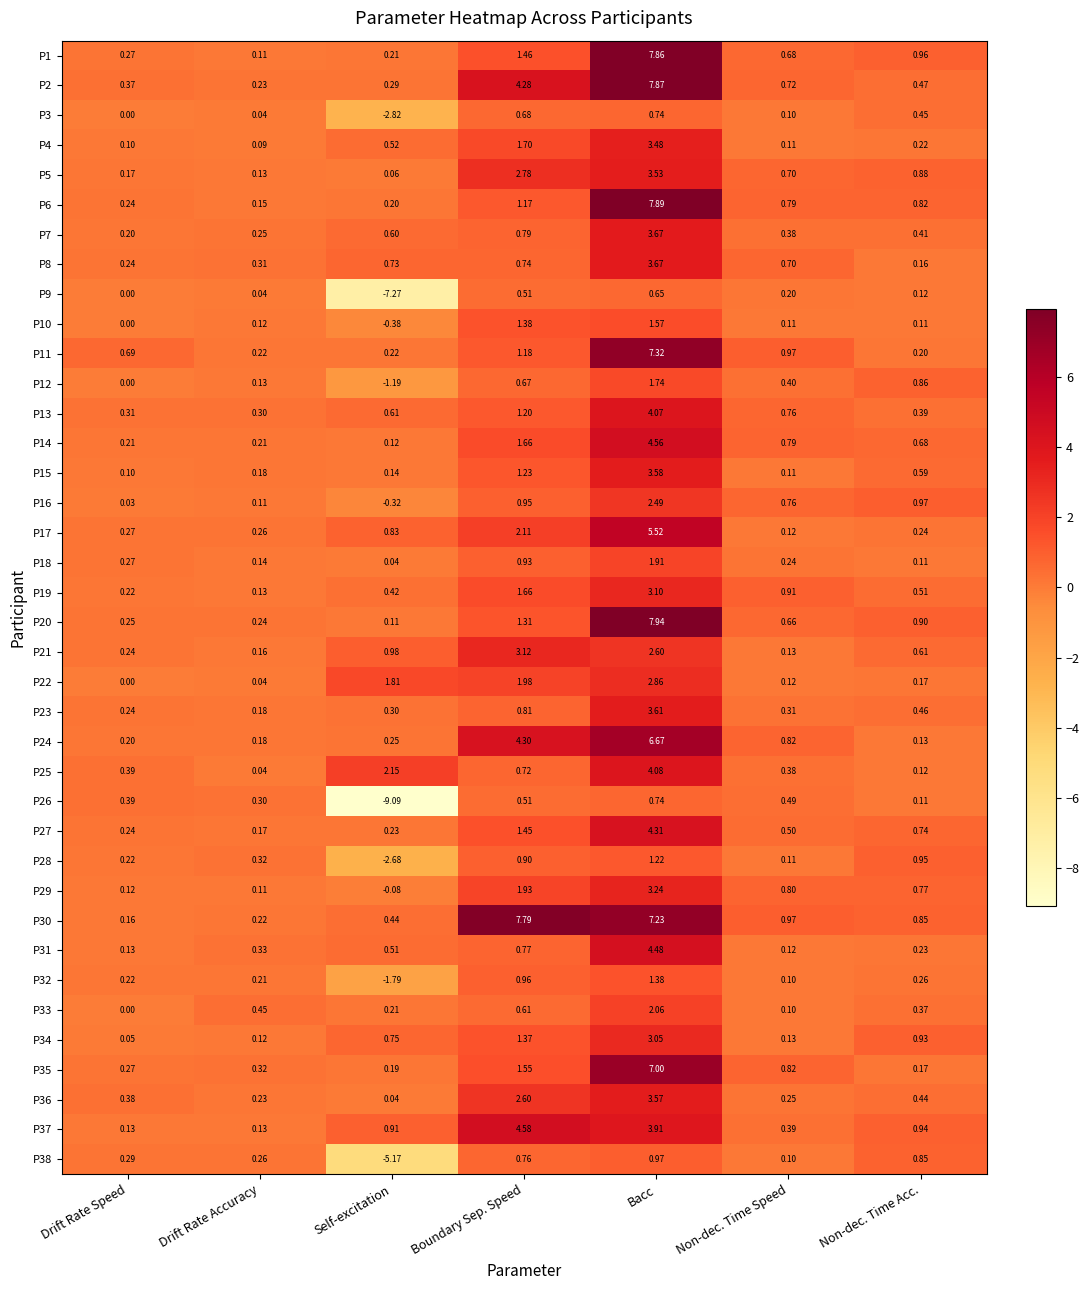

Which series has the largest total across all categories?

P30